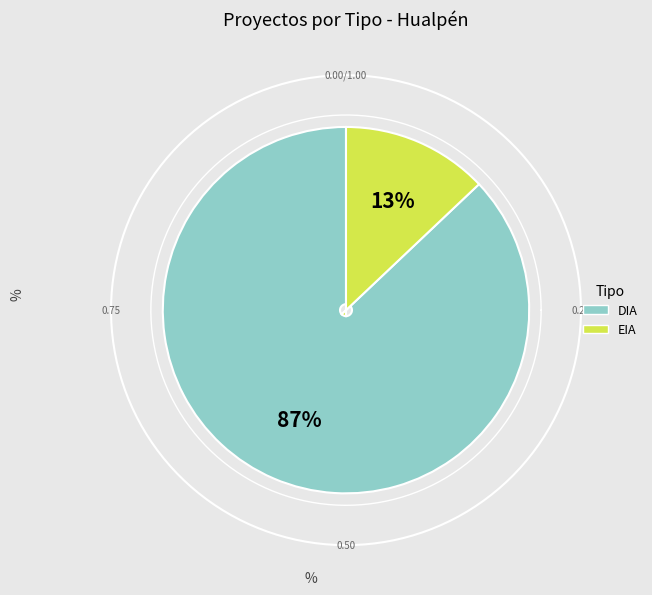

What percentage do DIA and EIA together represent?

100.0%